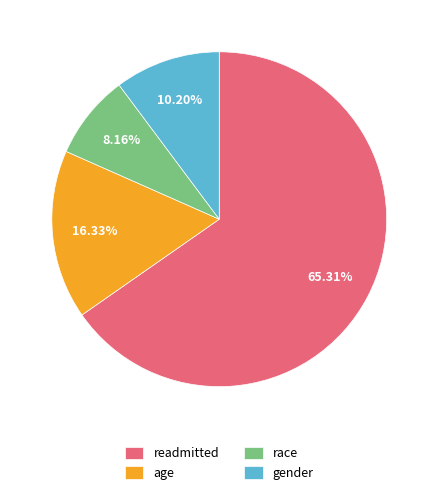

Which slice is the smallest?

race